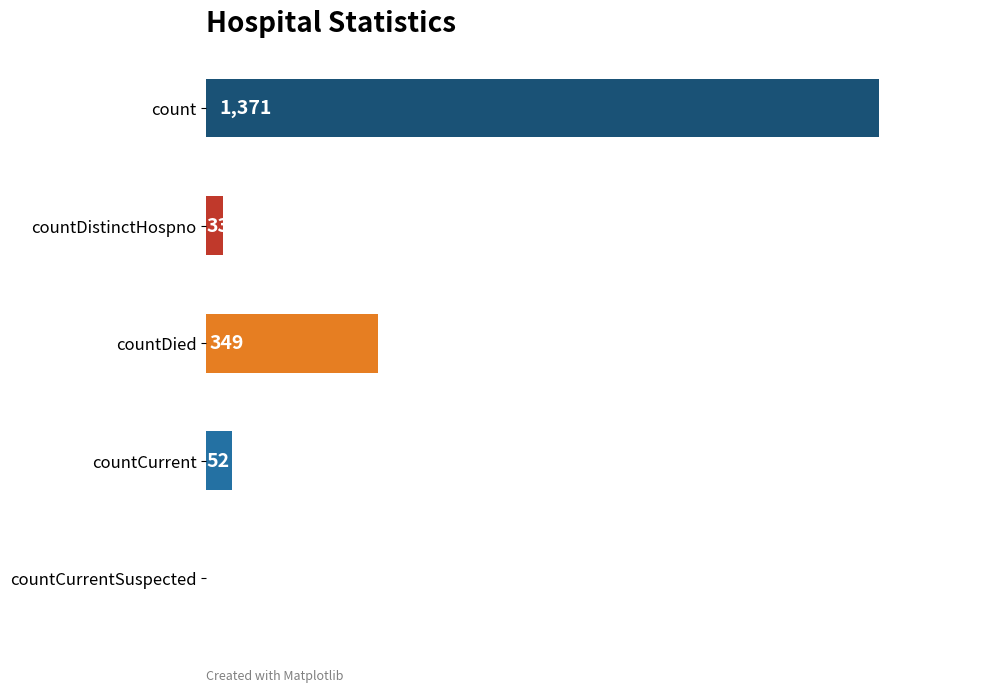

The chart shows a value of 349 at countDied. True or false?

True